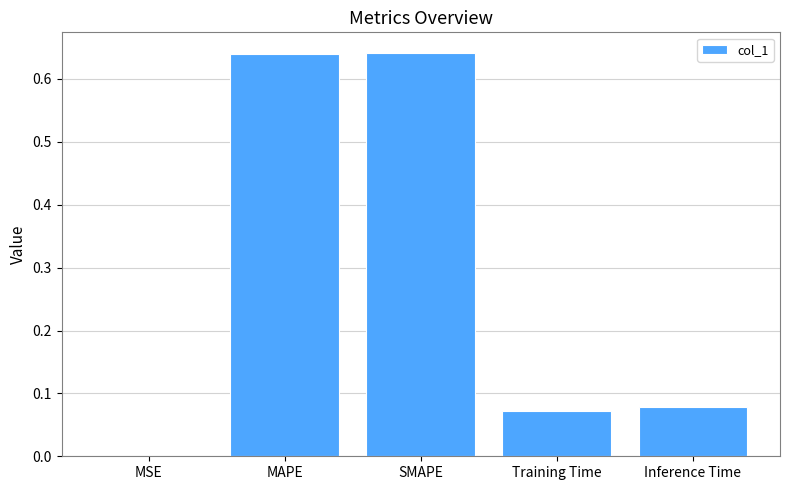

What is the change in value from MAPE to Inference Time?

-0.6